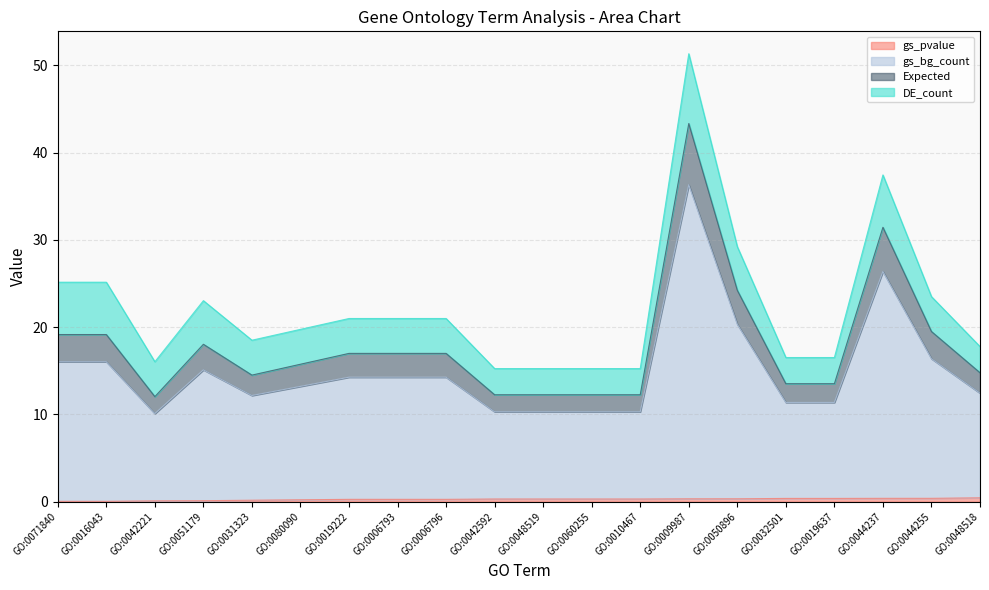

At which category is the sum across all series the highest?

GO:0009987